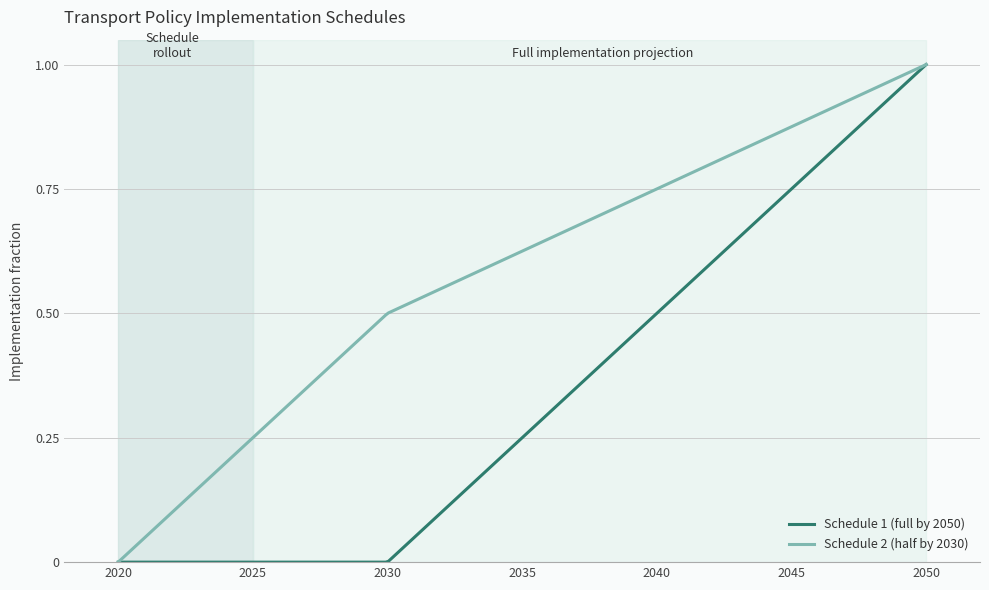

Which series has the largest total across all categories?

Schedule 2 (half by 2030)